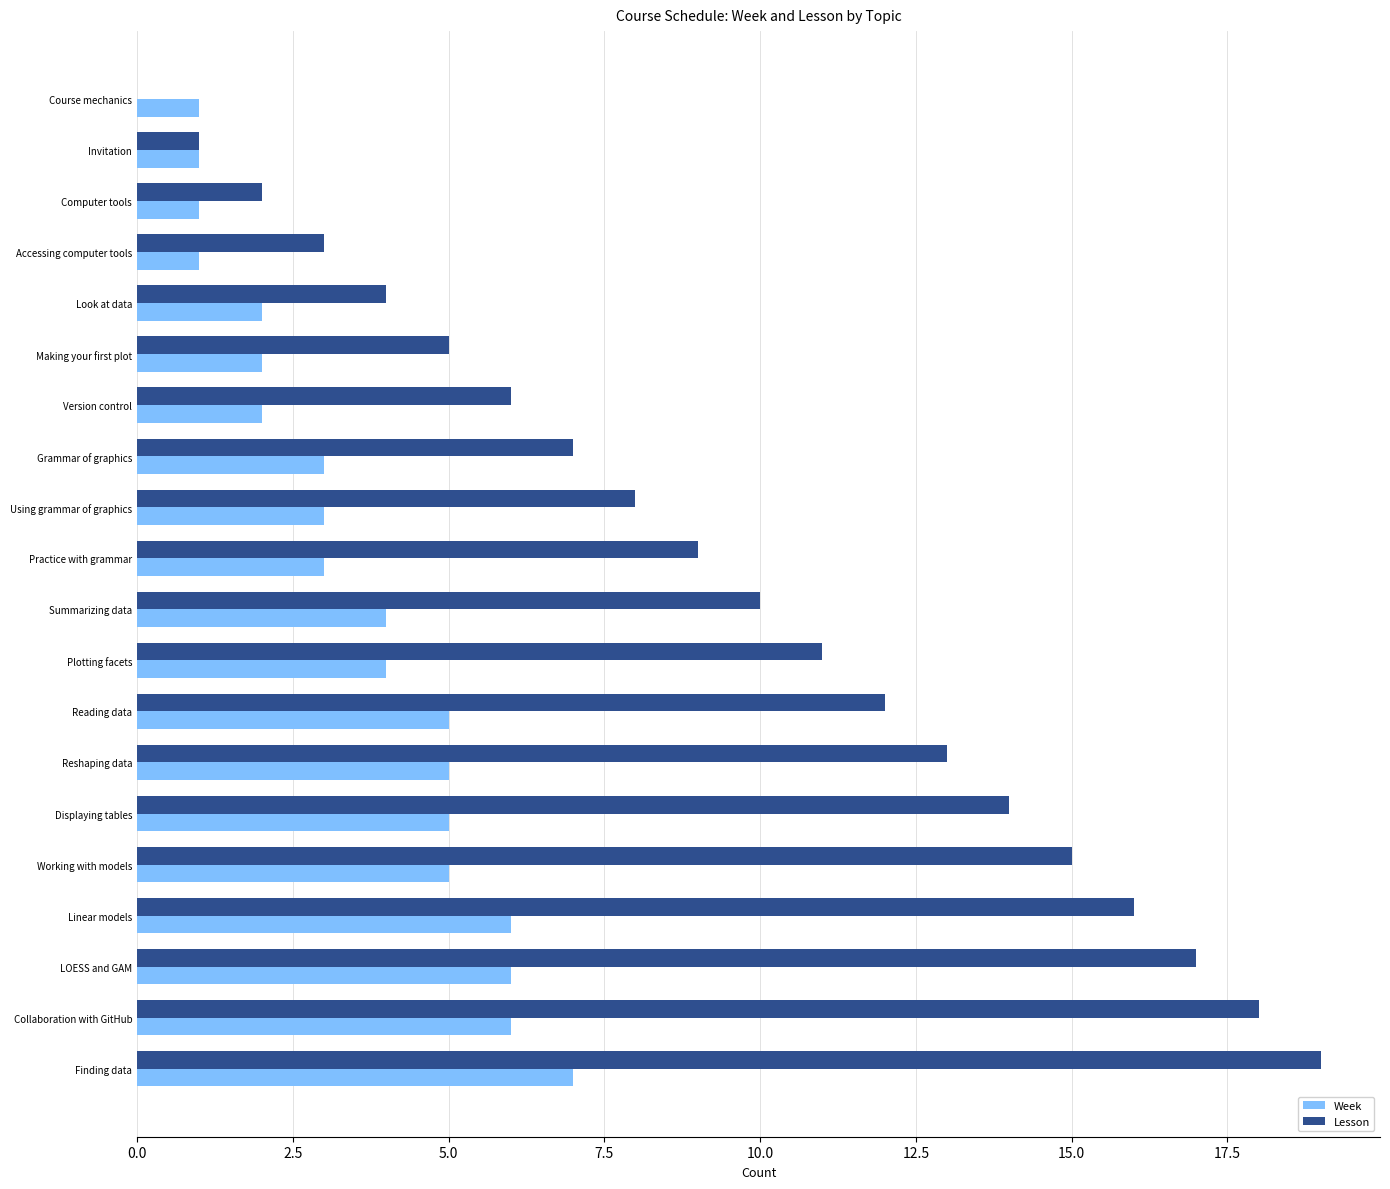

Which series changed the most between Computer tools and Grammar of graphics?

Lesson